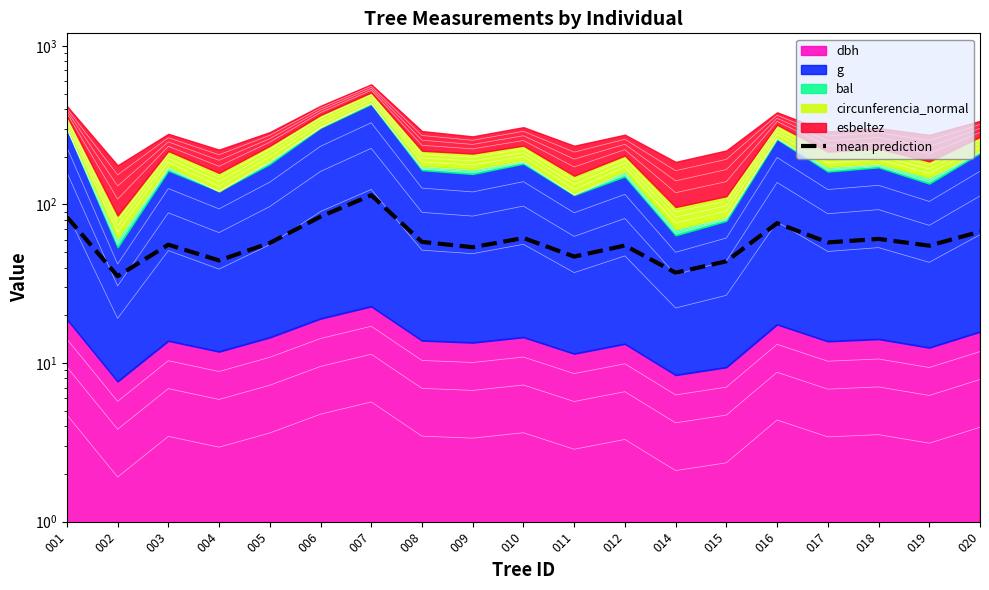

At which label is the value closest to 74?

016